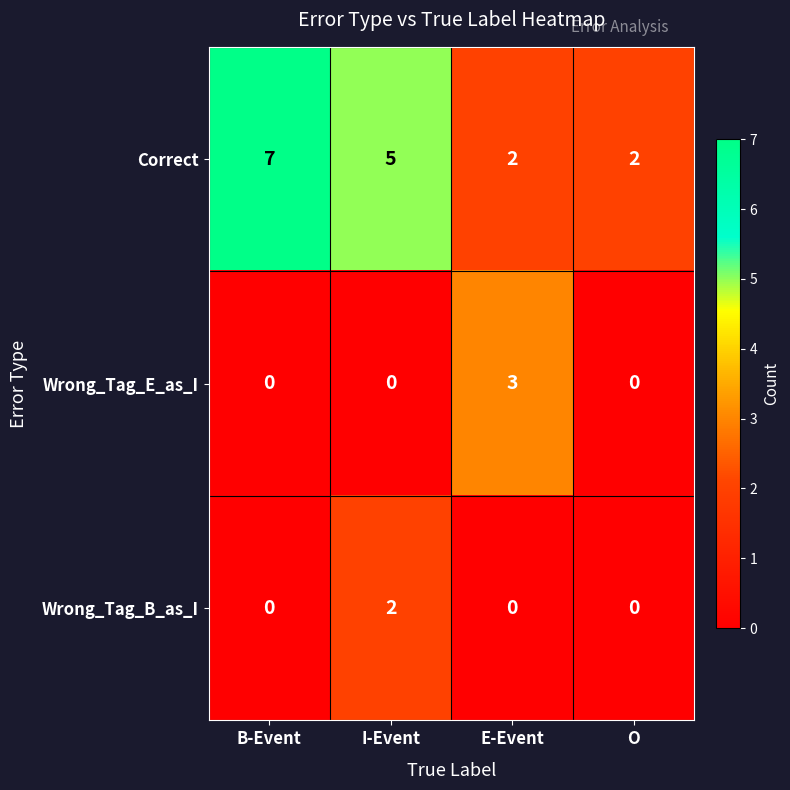

Is it true that Wrong_Tag_E_as_I equals 0 at O?

True